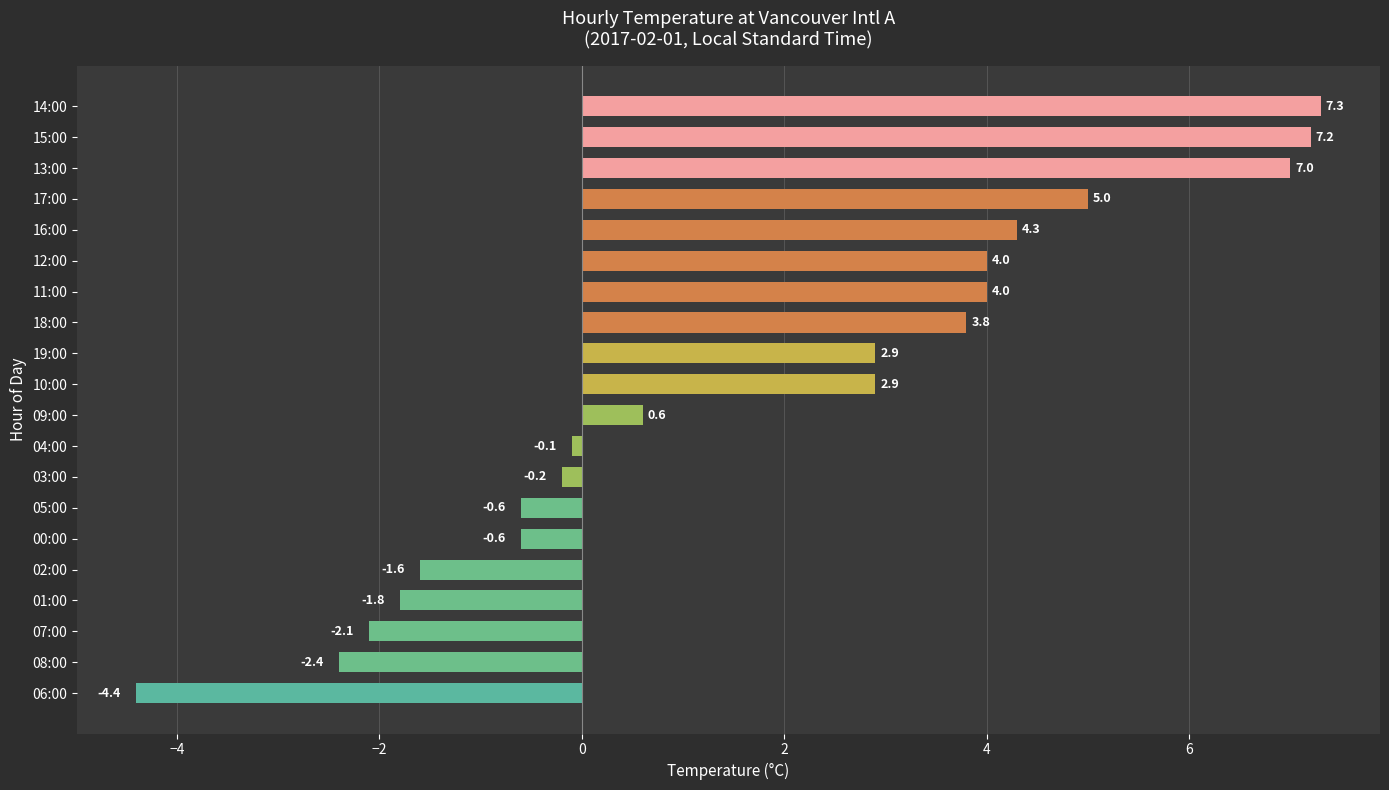

The value at 10:00 is 0.9. True or false?

False